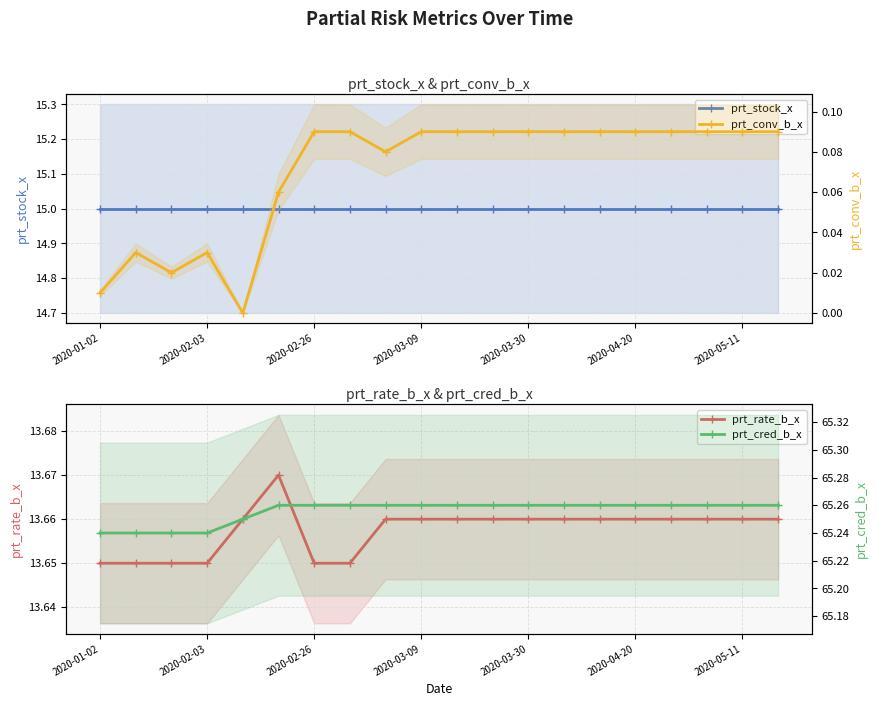

At which label is prt_cred_b_x closest to 65?

2020-01-02